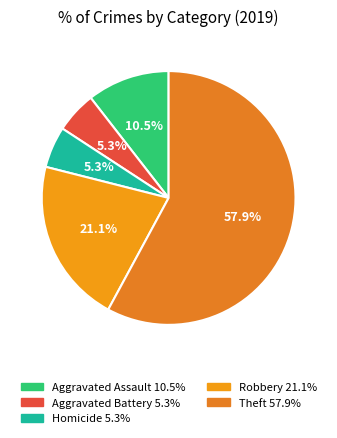

To the nearest percent, what is the difference between the largest and smallest slice percentages?

53%